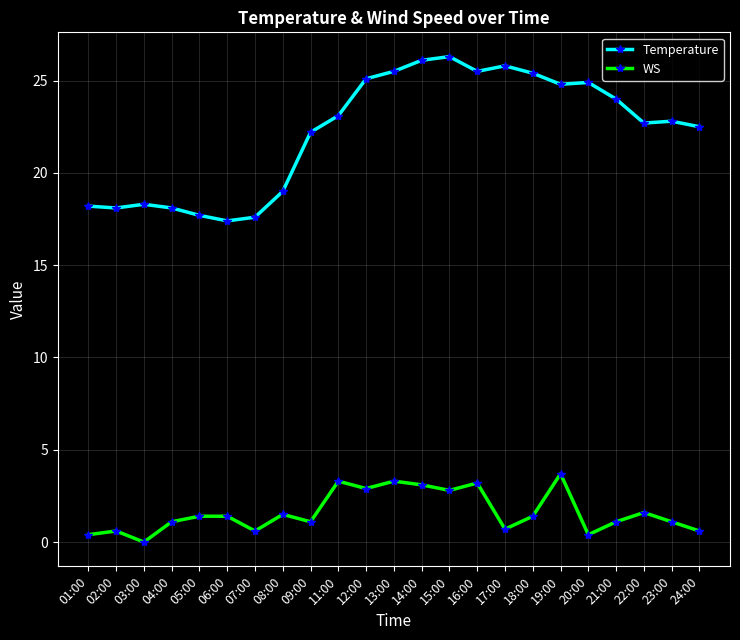

True or false: WS has more than 1 interior local peaks.

True